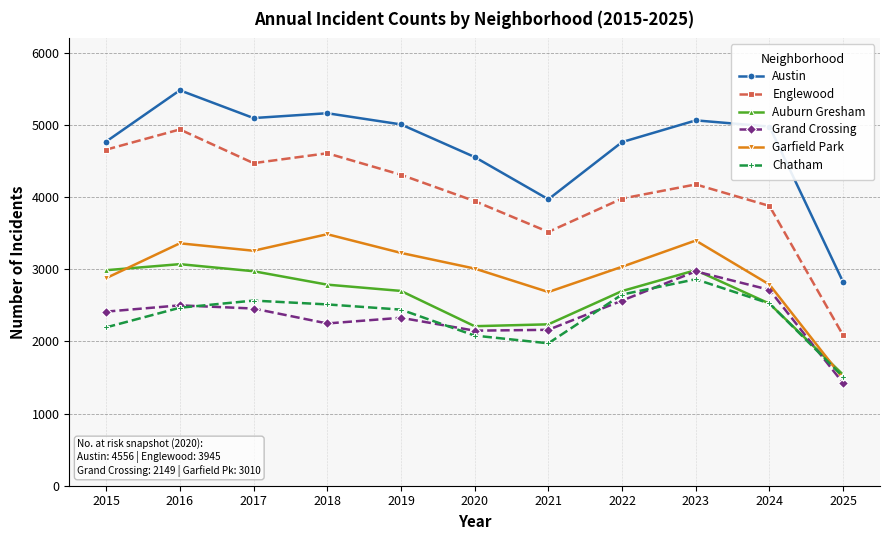

Between 2015 and 2021, which series saw the biggest shift?

Englewood